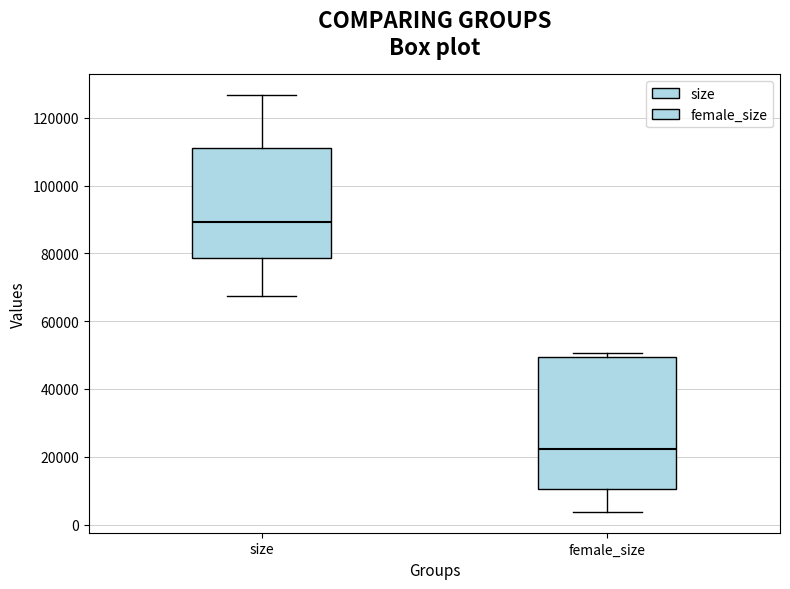

Where does the lower whisker of the box for female_size end on the y-axis? The values are not printed on the chart, so give them approximately, as read against the axis.

4000